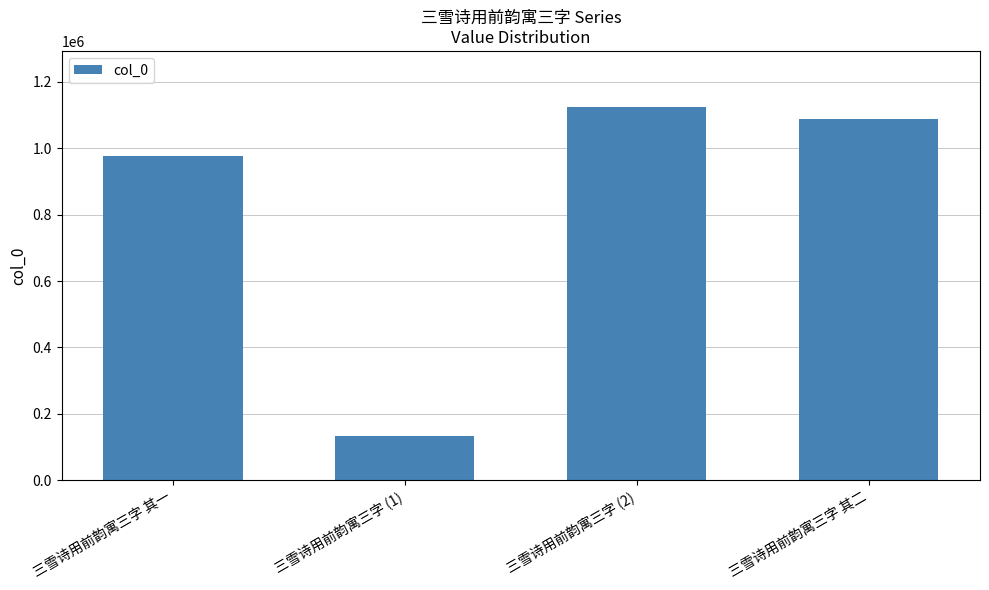

How many data points does each series have?

4